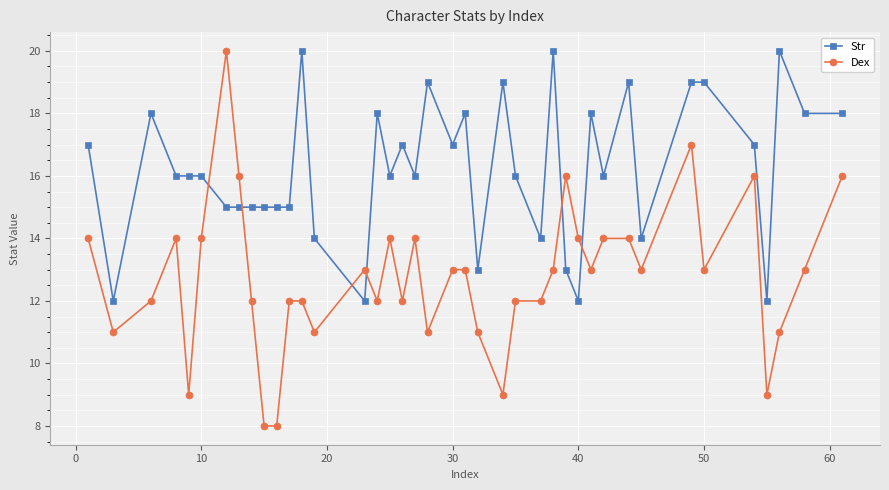

What is the value of the Dex point at the 38th from the left?

11